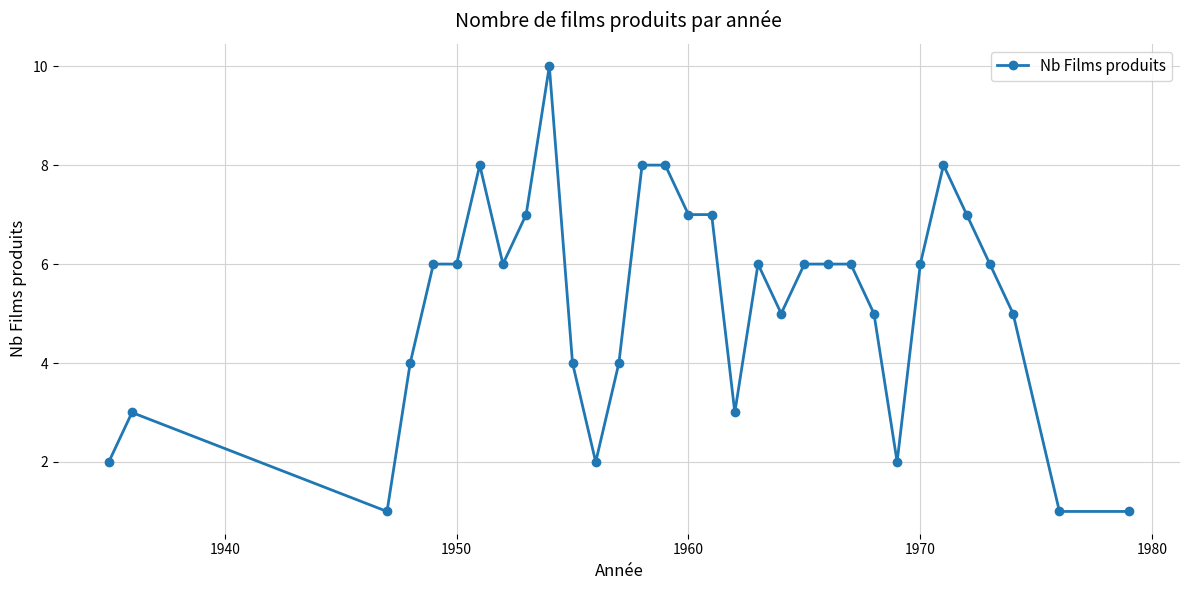

What is the average value?

5